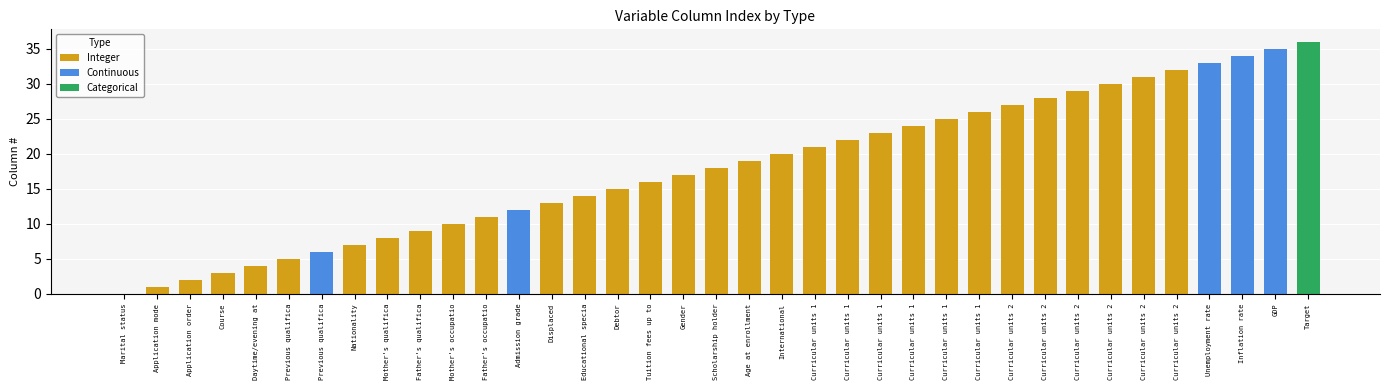

How many values are above zero?

36